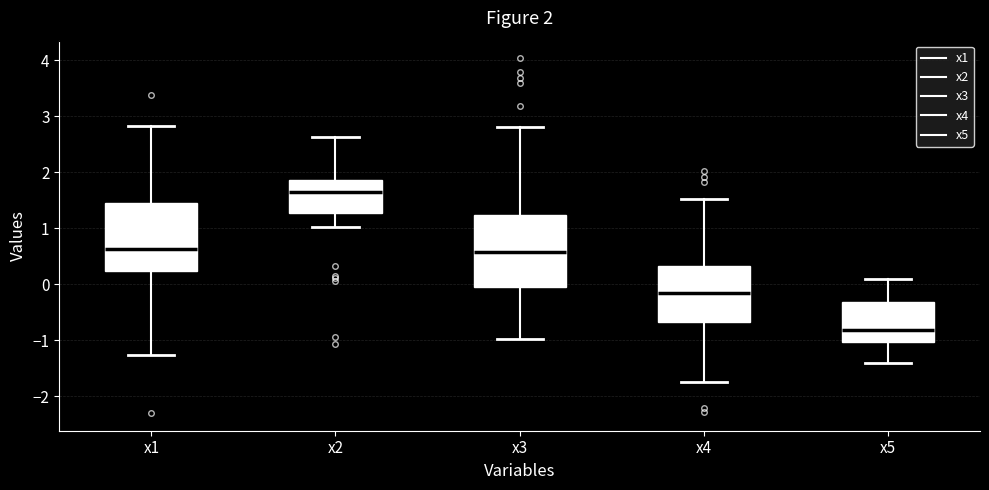

Which box has the highest median line?

x2